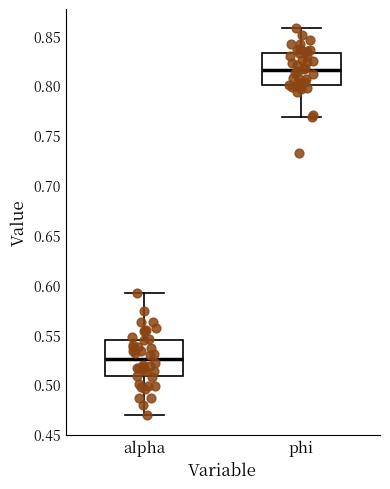

Reading left to right, transcribe this box plot: for each box, give where its median line is, the range the box spans, and where its two whiskers end, as read against the y-axis. The values are not printed on the chart, so give them approximately, as read against the axis.

alpha: median 0.525, box 0.510 to 0.545, whiskers 0.470 to 0.590
phi: median 0.815, box 0.800 to 0.830, whiskers 0.770 to 0.855